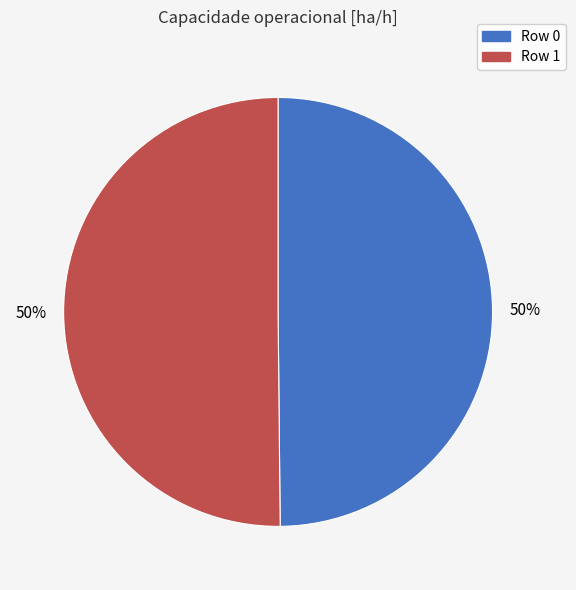

Count the number of slices in the pie.

2